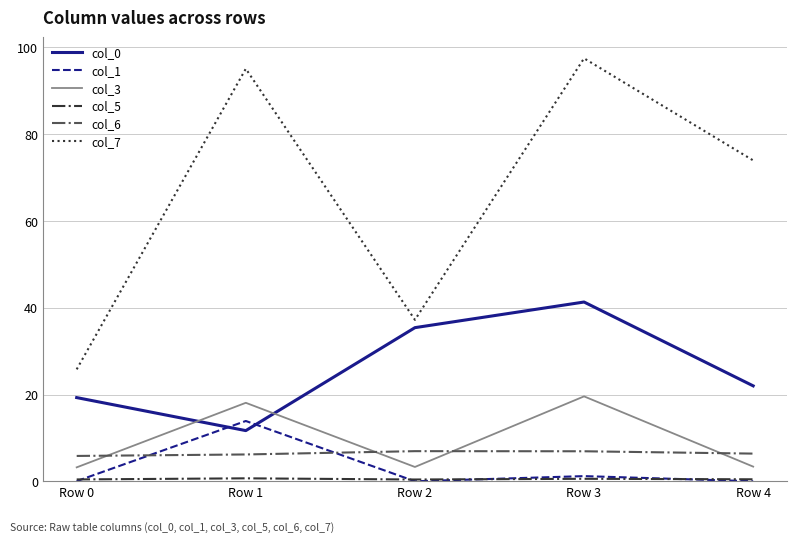

What is the difference between the col_0 values at Row 2 and Row 3?

5.9